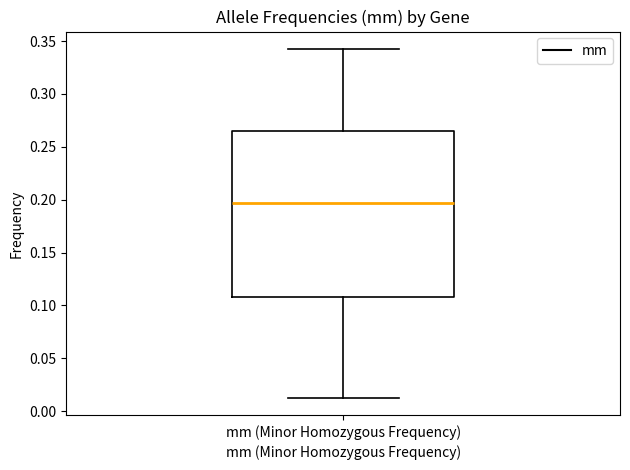

Transcribe this box plot: give where the median line is, the range the box spans, and where the two whiskers end, as read against the y-axis. The values are not printed on the chart, so give them approximately, as read against the axis.

median 0.195, box 0.110 to 0.265, whiskers 0.015 to 0.345